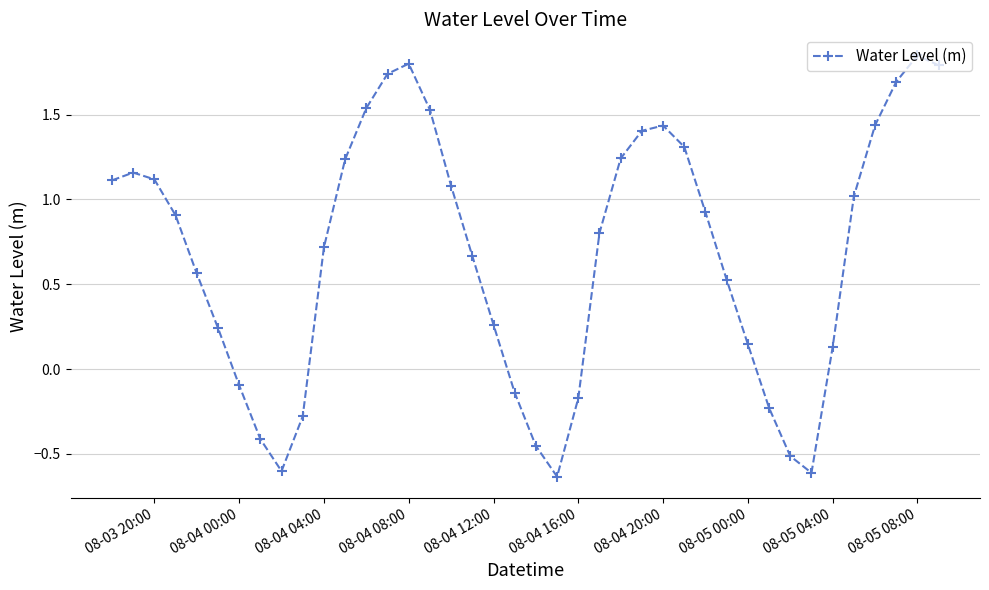

How many points are higher than both their immediate neighbors (excluding endpoints)?

4